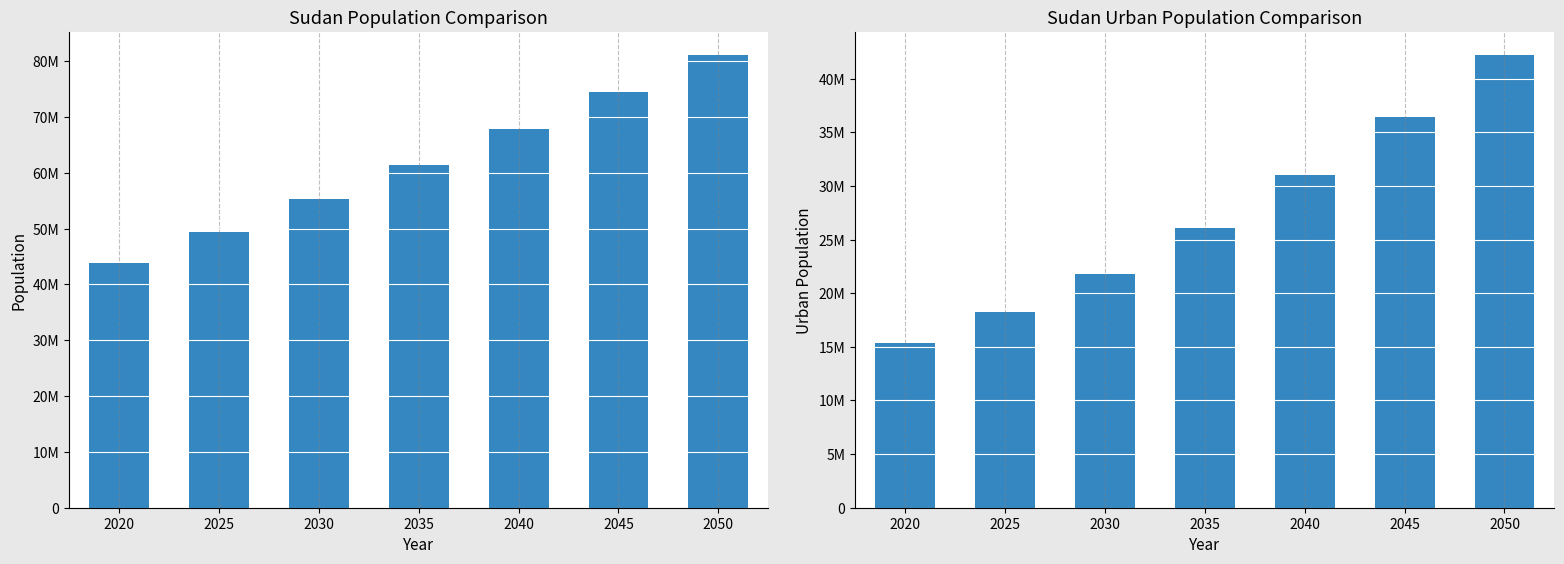

Does the chart contain any negative values?

No